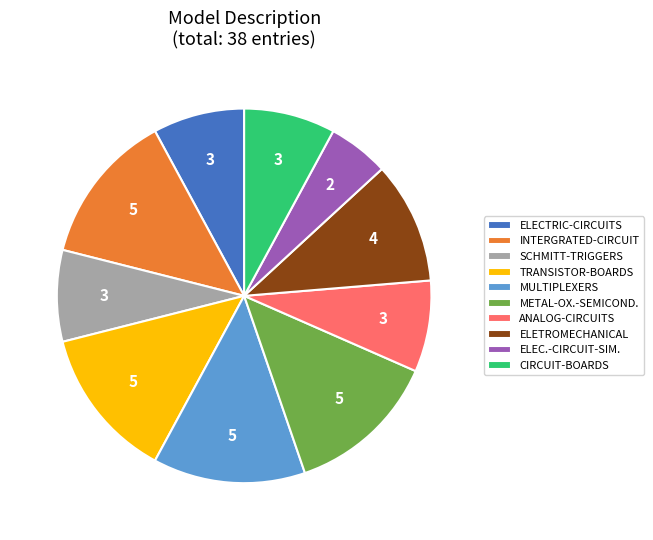

Is it true that CIRCUIT-BOARDS is 1% of the pie?

False